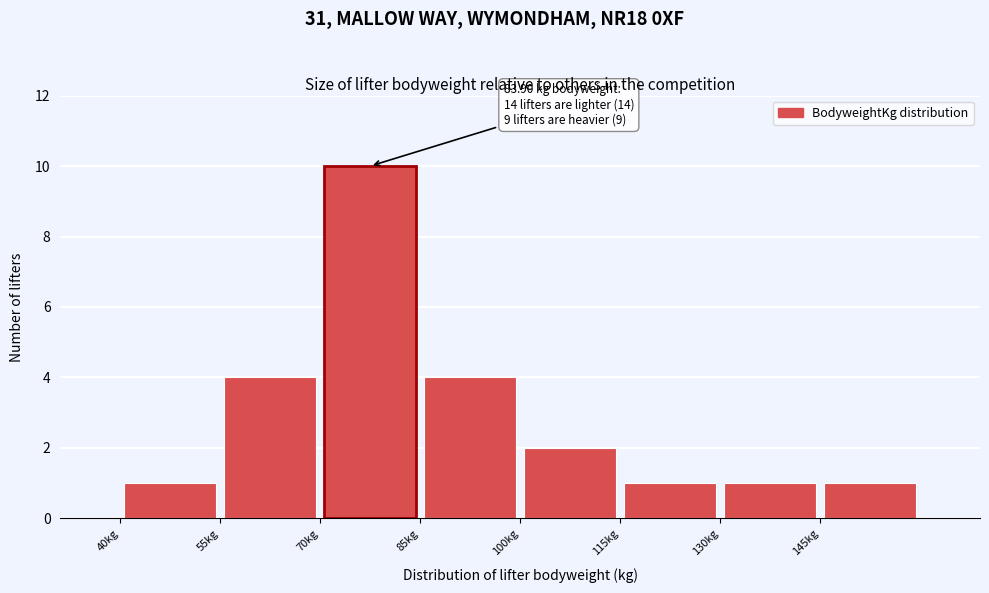

Which range on the x-axis has the tallest bar?

70 to 85